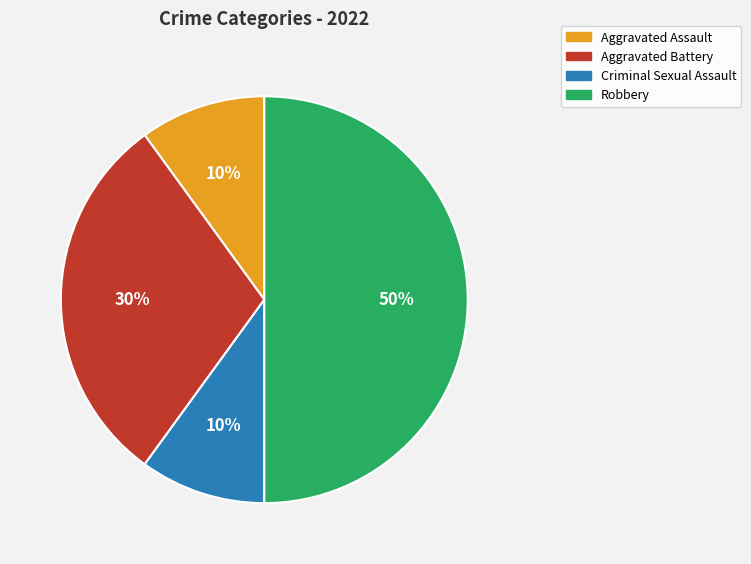

Between Criminal Sexual Assault and Robbery, which is larger?

Robbery